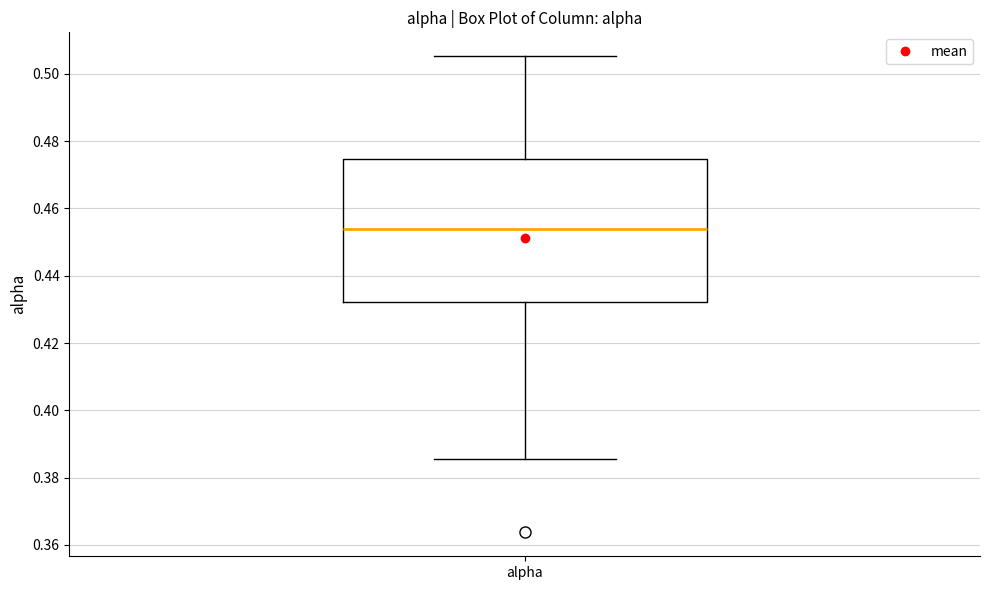

Where is the upper edge of the box for alpha on the y-axis? The values are not printed on the chart, so give them approximately, as read against the axis.

0.474